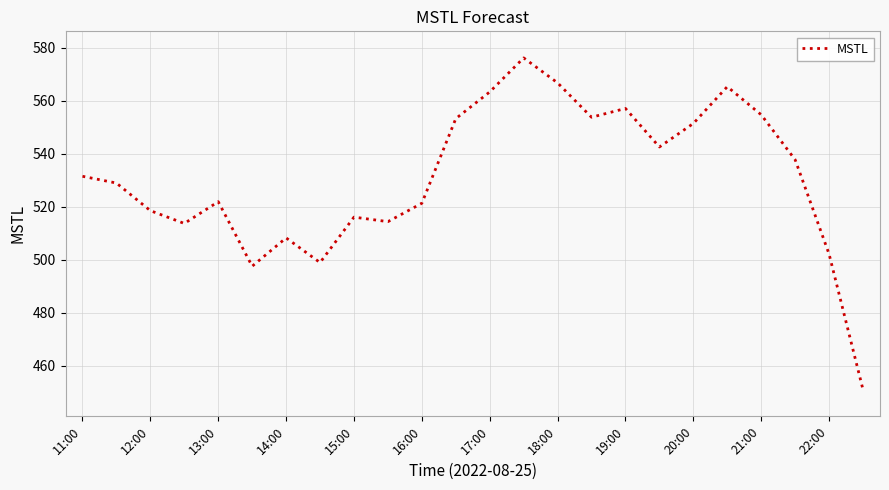

What is the maximum value shown in the chart?

576.2